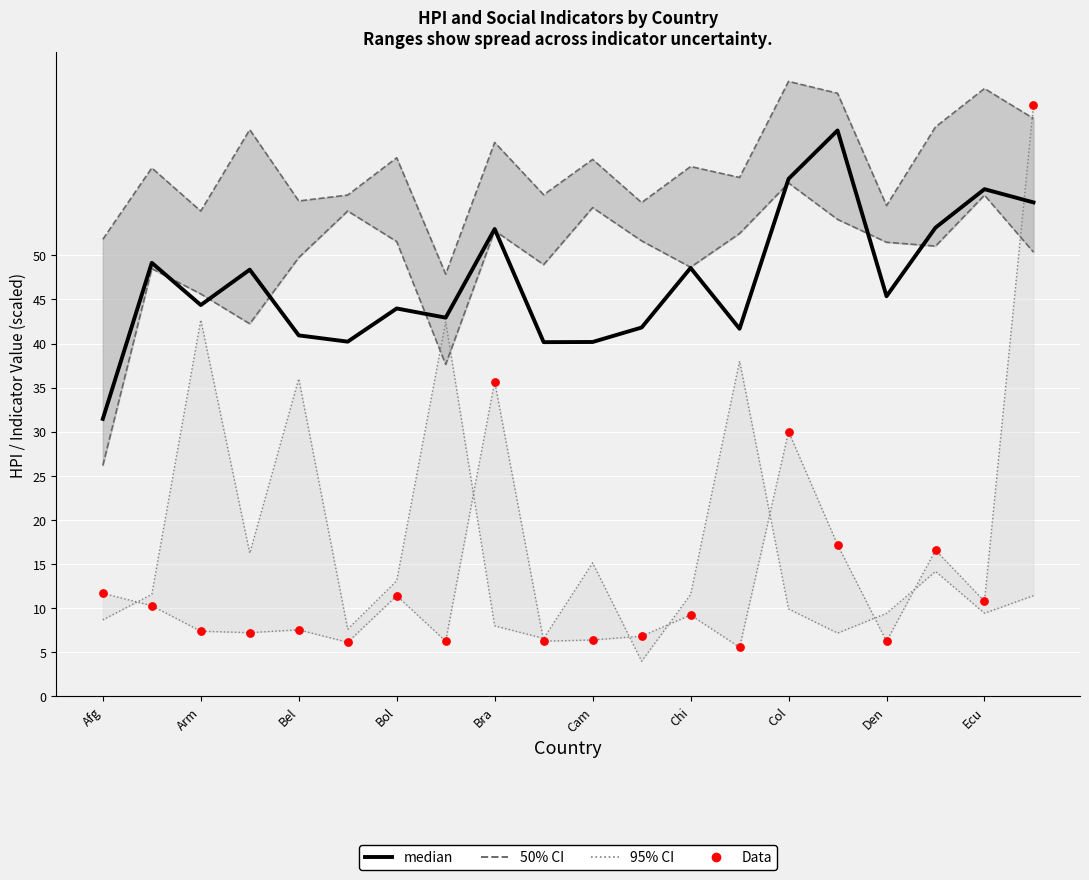

Which series has the largest total across all categories?

median